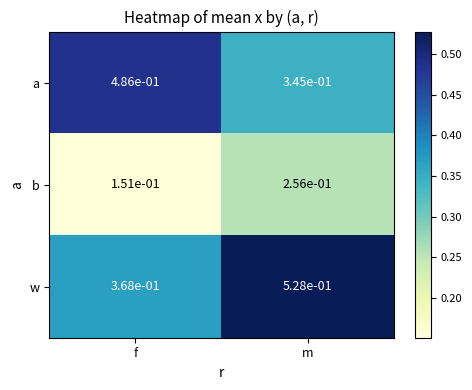

The value of w at f is 0.2. True or false?

False